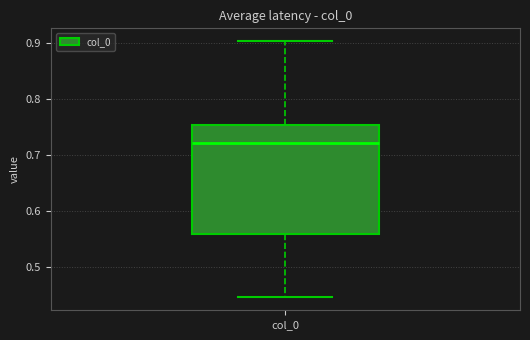

Transcribe this box plot: give where the median line is, the range the box spans, and where the two whiskers end, as read against the y-axis. The values are not printed on the chart, so give them approximately, as read against the axis.

median 0.72, box 0.56 to 0.75, whiskers 0.45 to 0.90